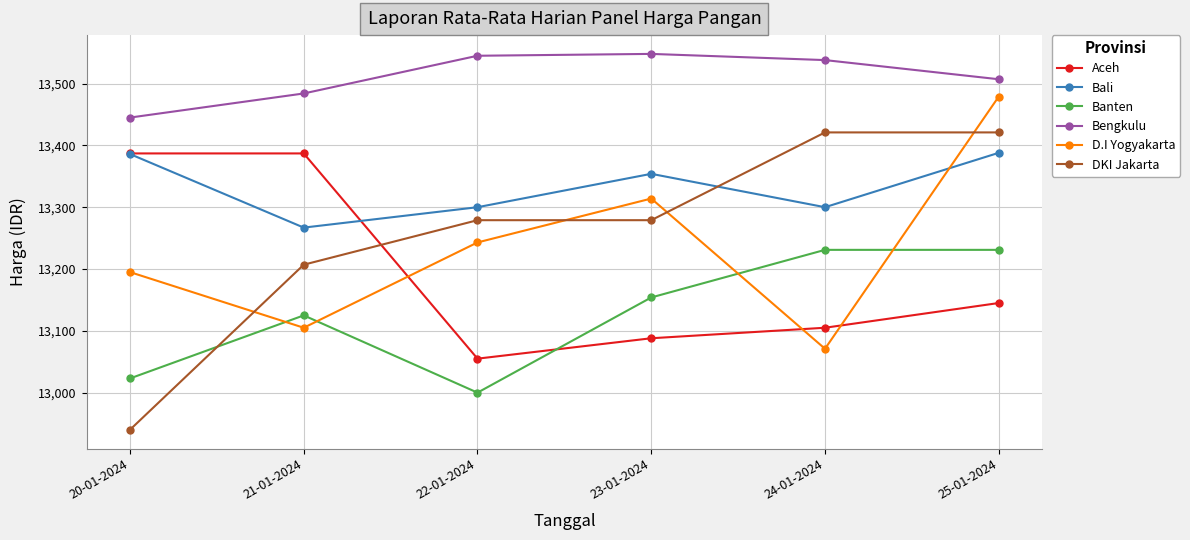

At which label does Bali reach its minimum?

21-01-2024